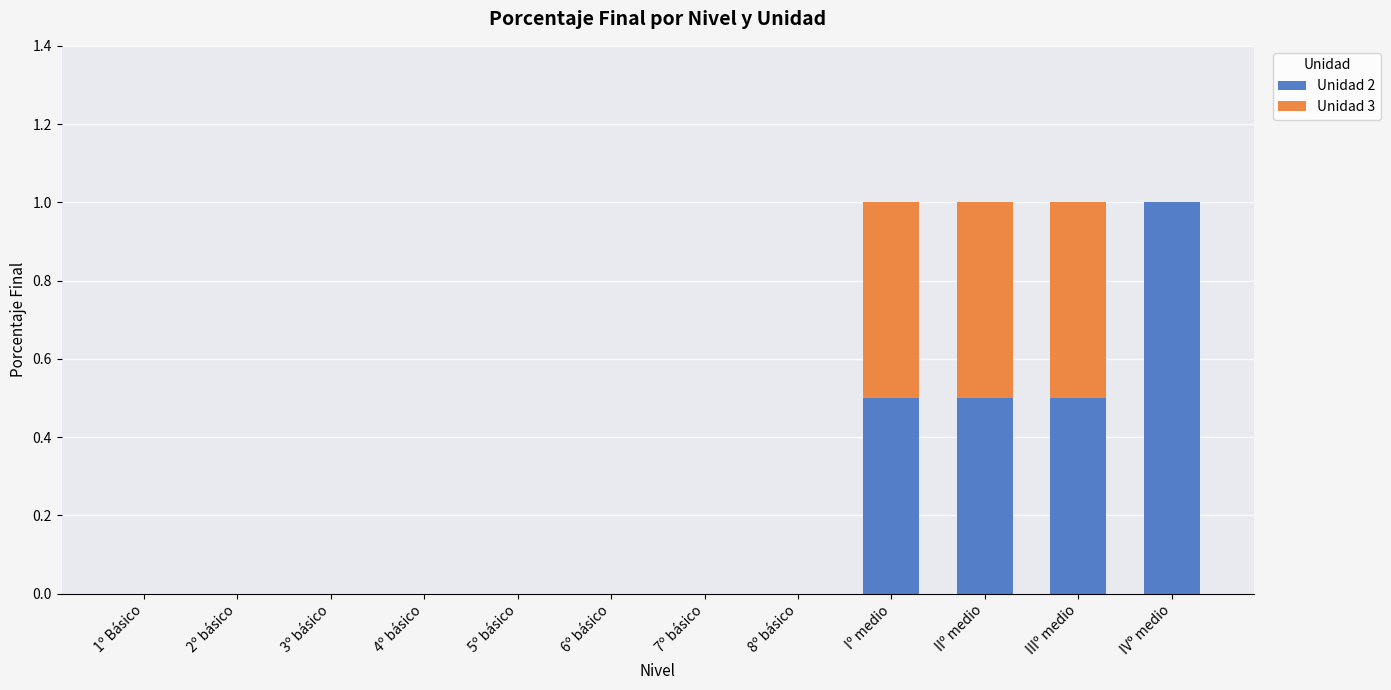

What are all the series names shown in the legend?

Unidad 2, Unidad 3